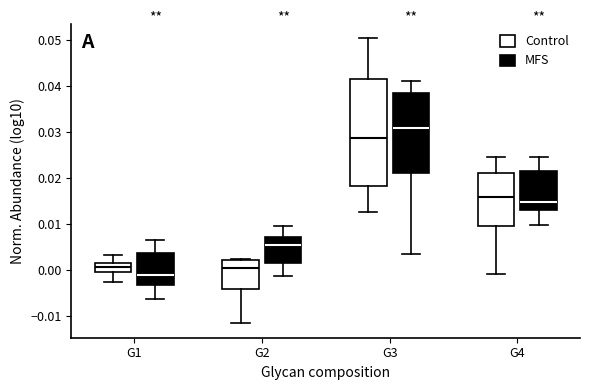

Which box's median line is the lowest?

G1 (MFS)